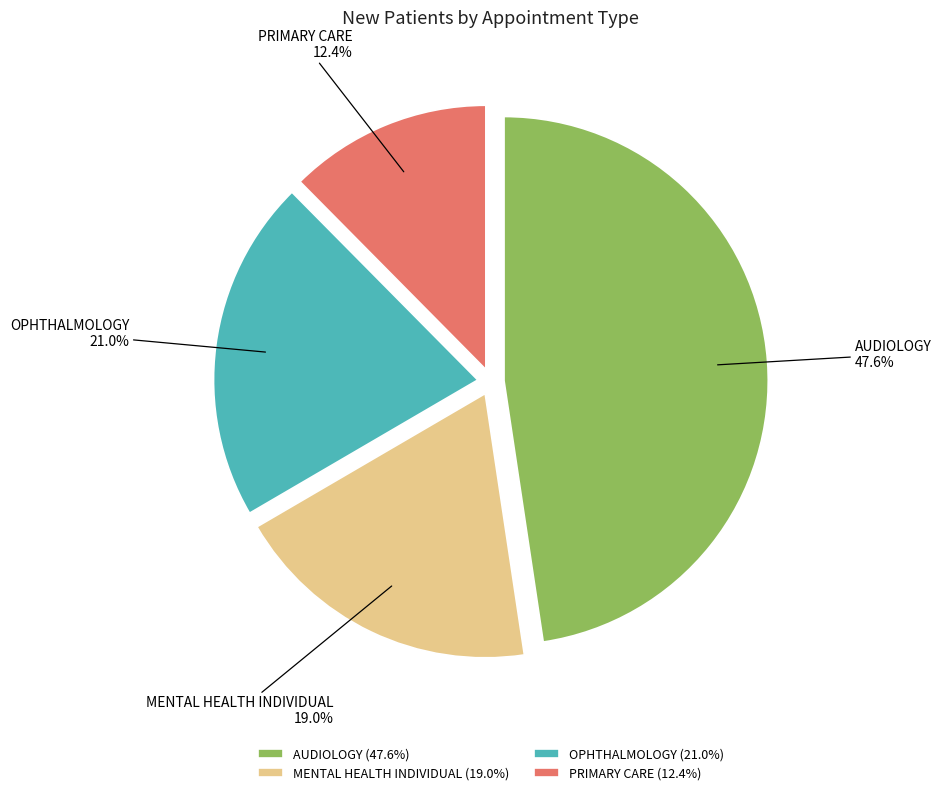

Approximately how many times larger is the value at PRIMARY CARE compared to MENTAL HEALTH INDIVIDUAL?

0.7